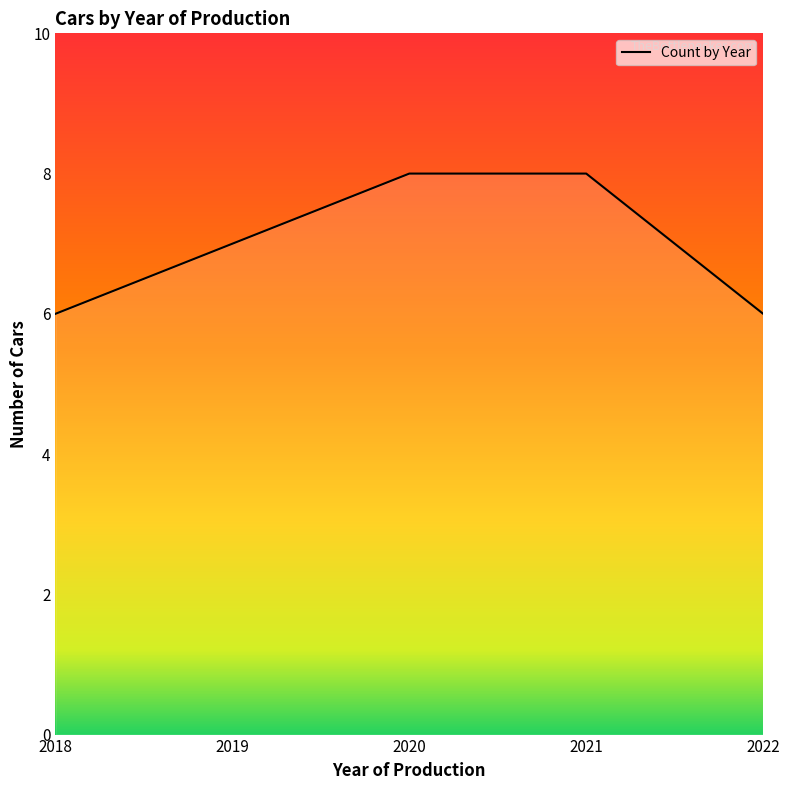

How many distinct data groups are displayed?

1